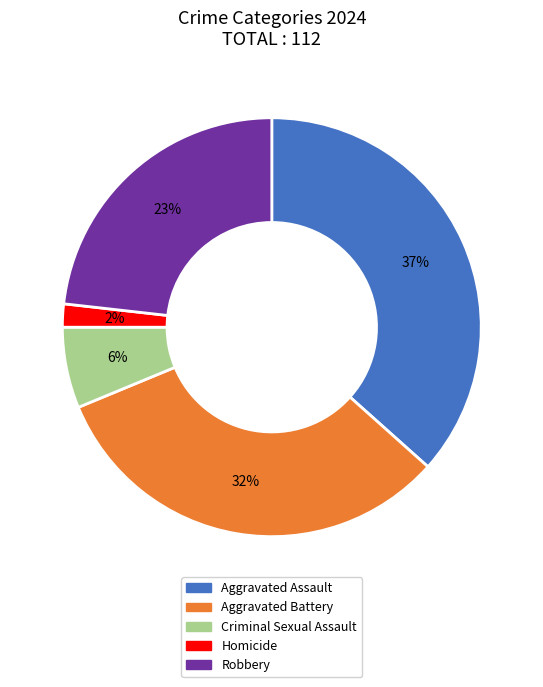

Rank the categories by value from lowest to highest.

Homicide, Criminal Sexual Assault, Robbery, Aggravated Battery, Aggravated Assault